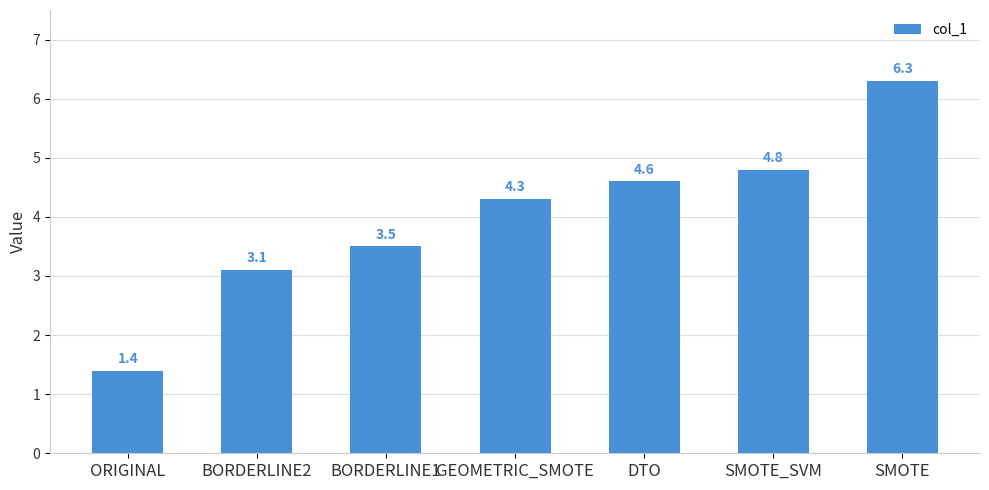

List the labels in order of value, smallest first.

ORIGINAL, BORDERLINE2, BORDERLINE1, GEOMETRIC_SMOTE, DTO, SMOTE_SVM, SMOTE